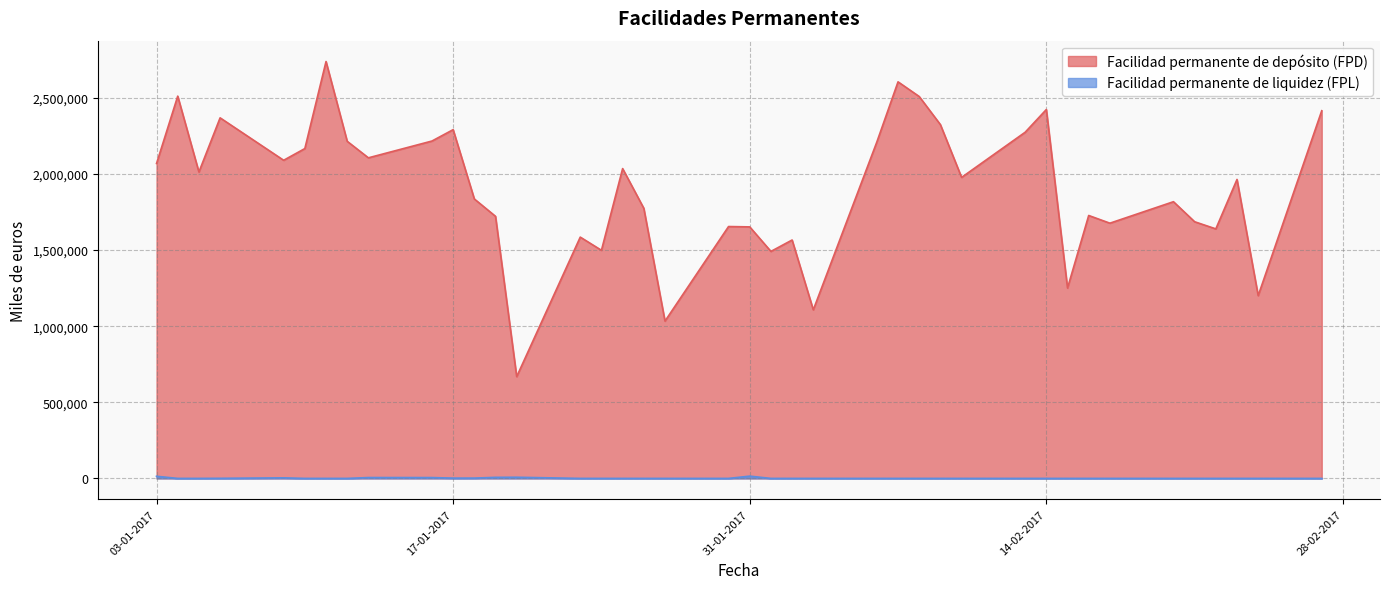

Rank the categories by Facilidad permanente de liquidez (FPL) value from lowest to highest.

04-01-2017, 05-01-2017, 10-01-2017, 11-01-2017, 12-01-2017, 23-01-2017, 24-01-2017, 25-01-2017, 26-01-2017, 27-01-2017, 30-01-2017, 01-02-2017, 02-02-2017, 03-02-2017, 06-02-2017, 07-02-2017, 08-02-2017, 09-02-2017, 10-02-2017, 13-02-2017, 14-02-2017, 15-02-2017, 16-02-2017, 17-02-2017, 20-02-2017, 21-02-2017, 22-02-2017, 23-02-2017, 24-02-2017, 27-02-2017, 06-01-2017, 17-01-2017, 18-01-2017, 09-01-2017, 16-01-2017, 13-01-2017, 19-01-2017, 20-01-2017, 03-01-2017, 31-01-2017